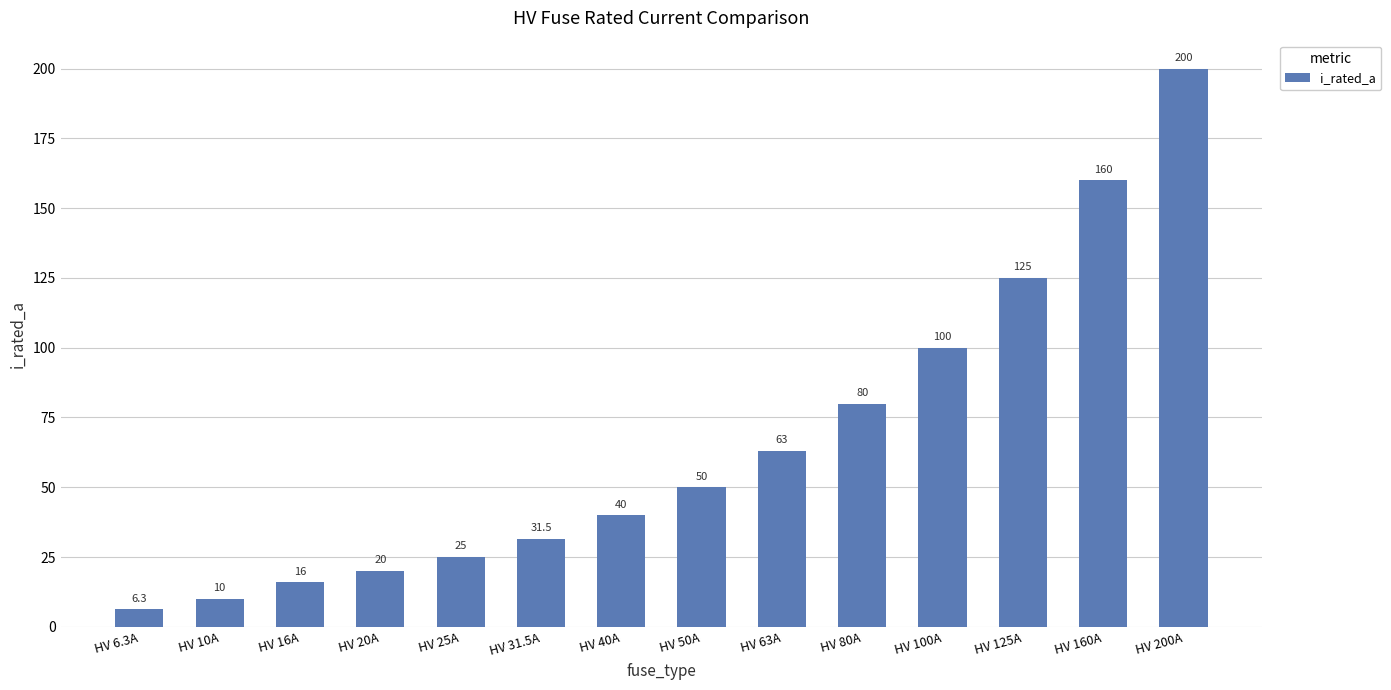

Where is the data nearest to the value 103?

HV 100A